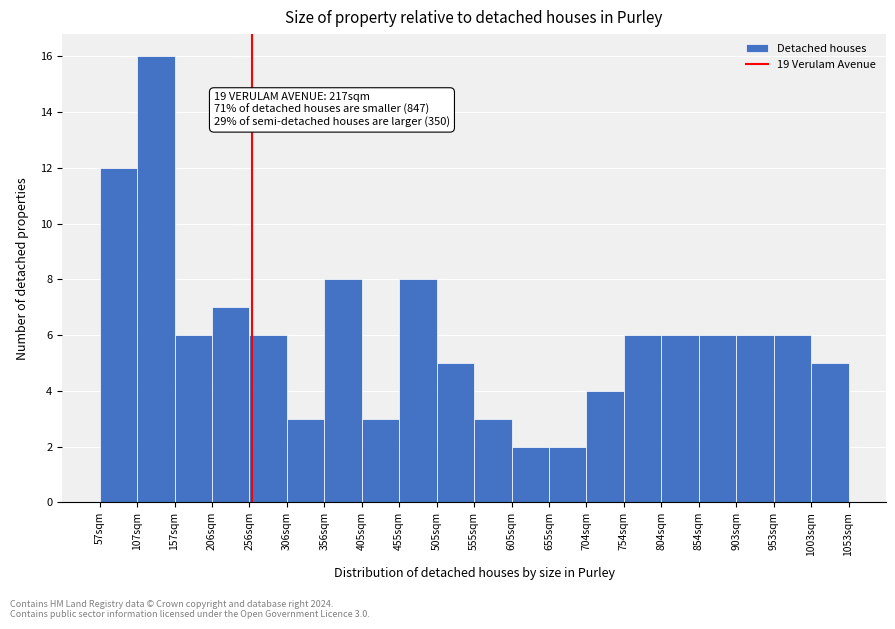

Reading right to left, list all the values displayed in this chart.

5	6	6	6	6	6	4	2	2	3	5	8	3	8	3	6	7	6	16	12